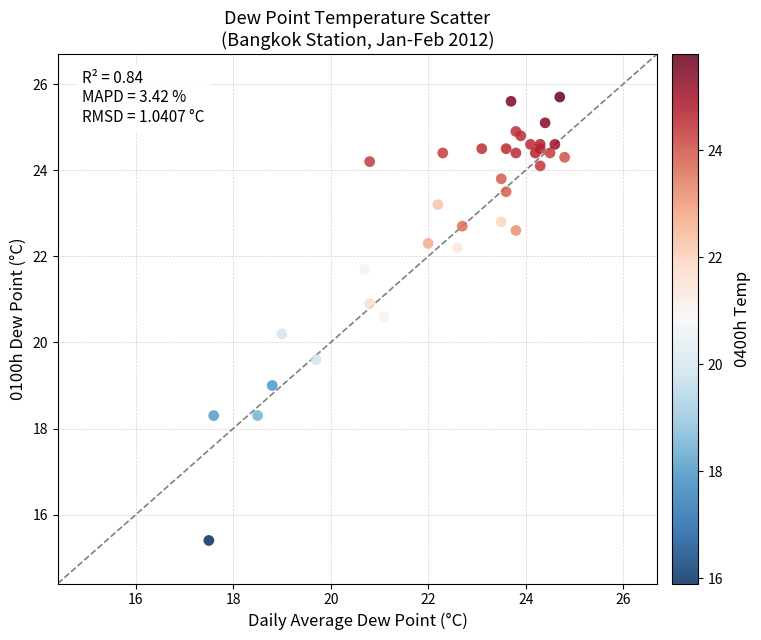

What Y value in the scatter plot is closest to 20?

20.2